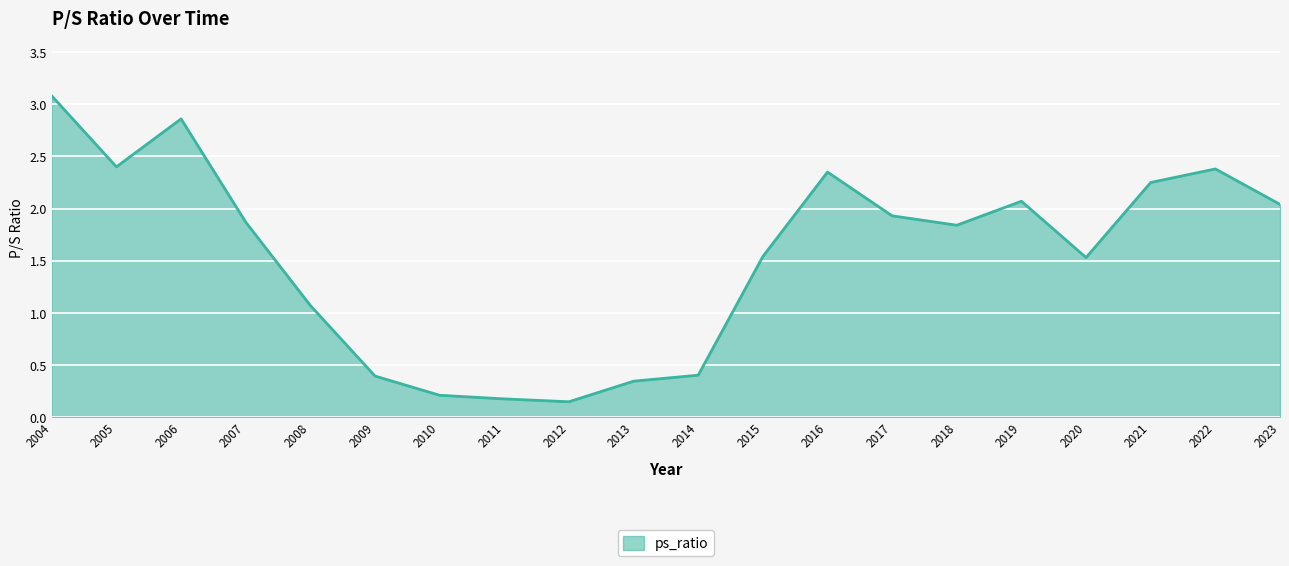

Where is the first local minimum?

2005